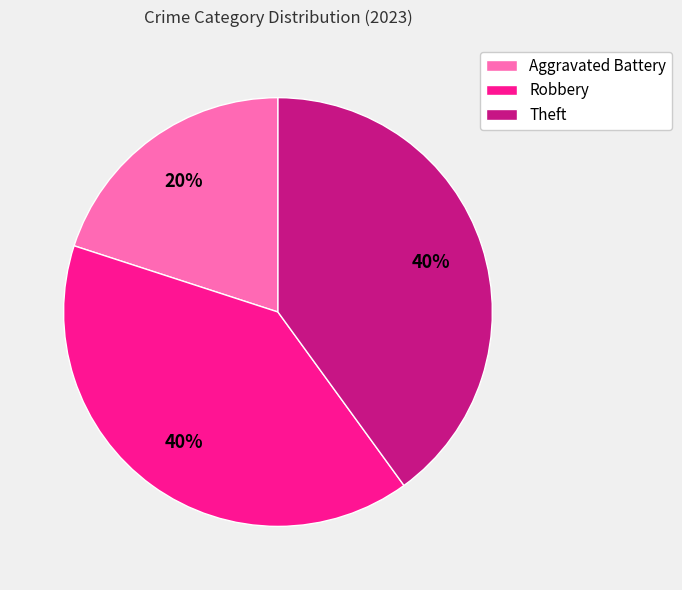

The Aggravated Battery slice represents 20% of the pie. True or false?

True